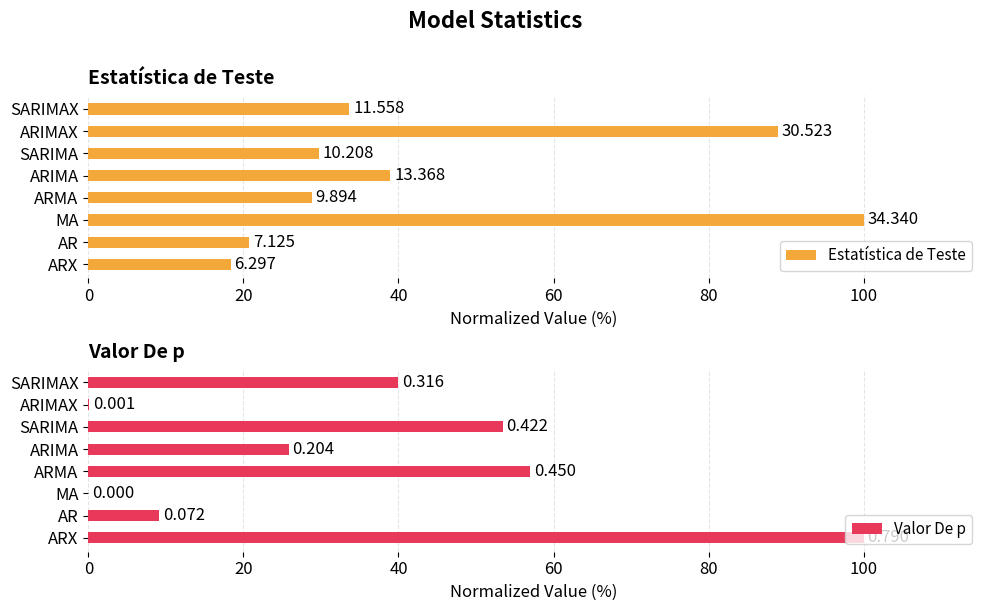

How many bars are there in each group?

2